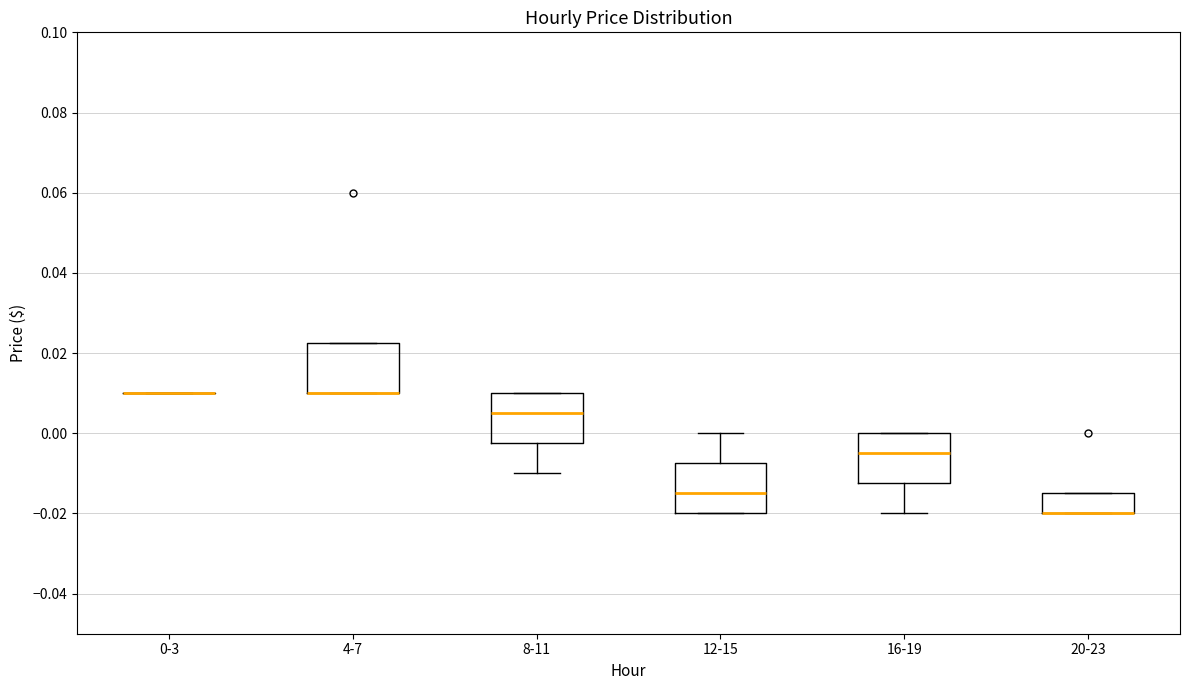

Where does the median line of the box for 16-19 sit on the y-axis? The values are not printed on the chart, so give them approximately, as read against the axis.

-0.004